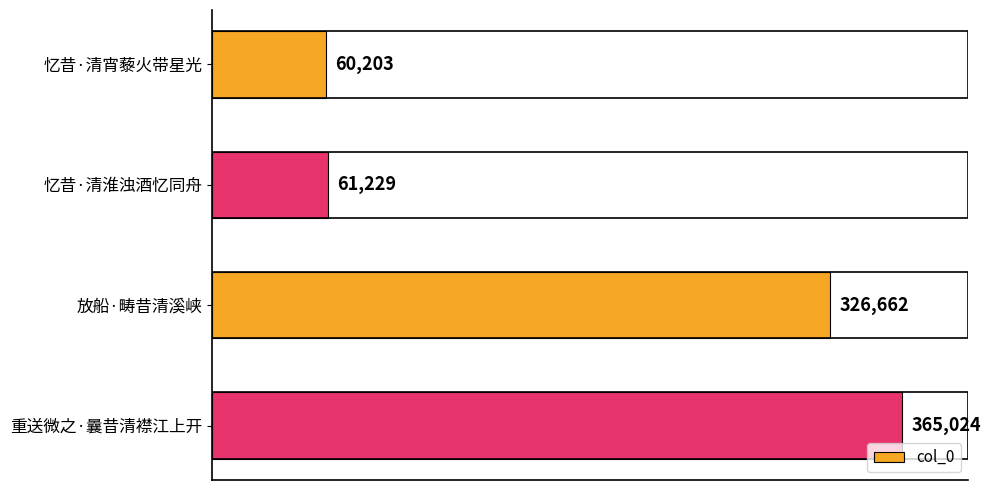

List the labels in order of value, largest first.

重送微之·曩昔清襟江上开, 放船·畴昔清溪峡, 忆昔·清淮浊酒忆同舟, 忆昔·清宵藜火带星光